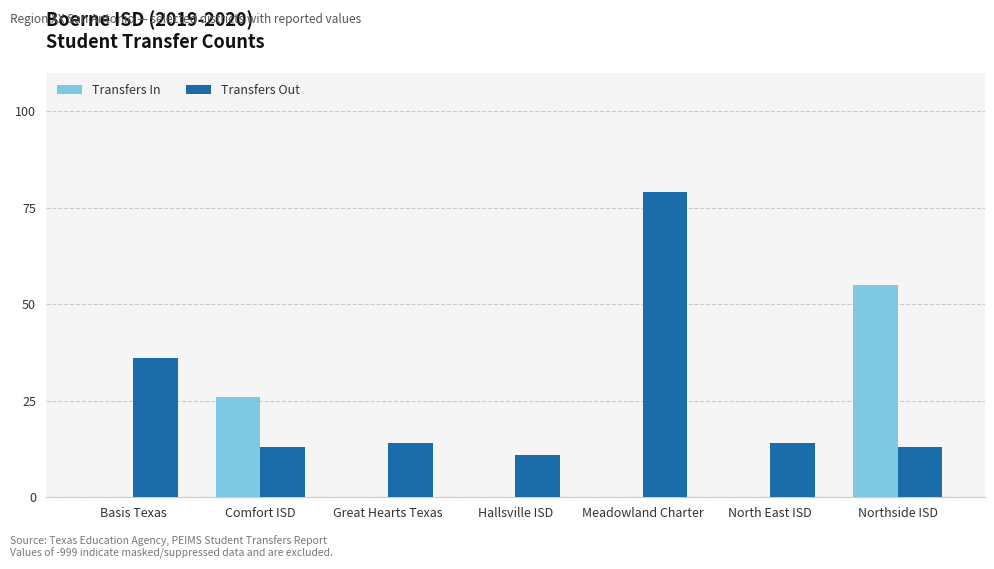

What is the highest value of the Transfers Out series?

79